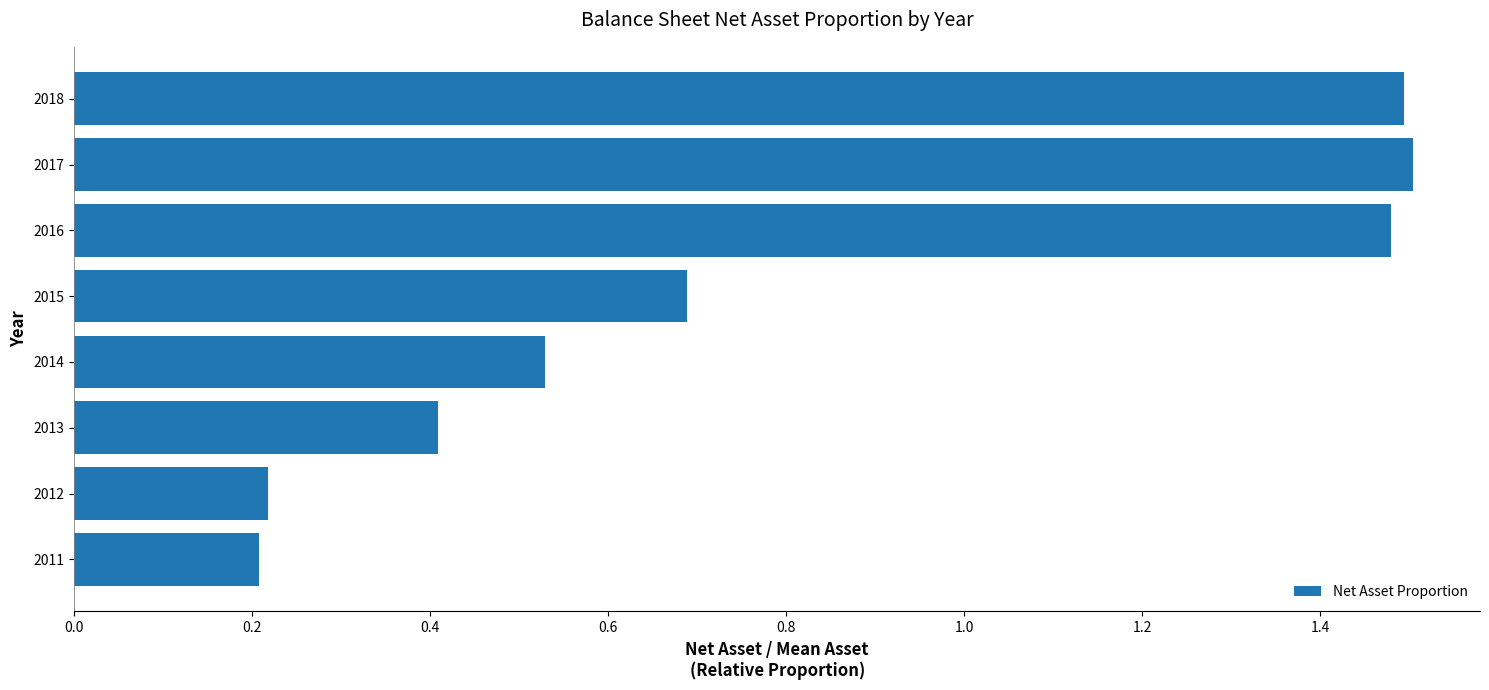

What is the average value?

0.8